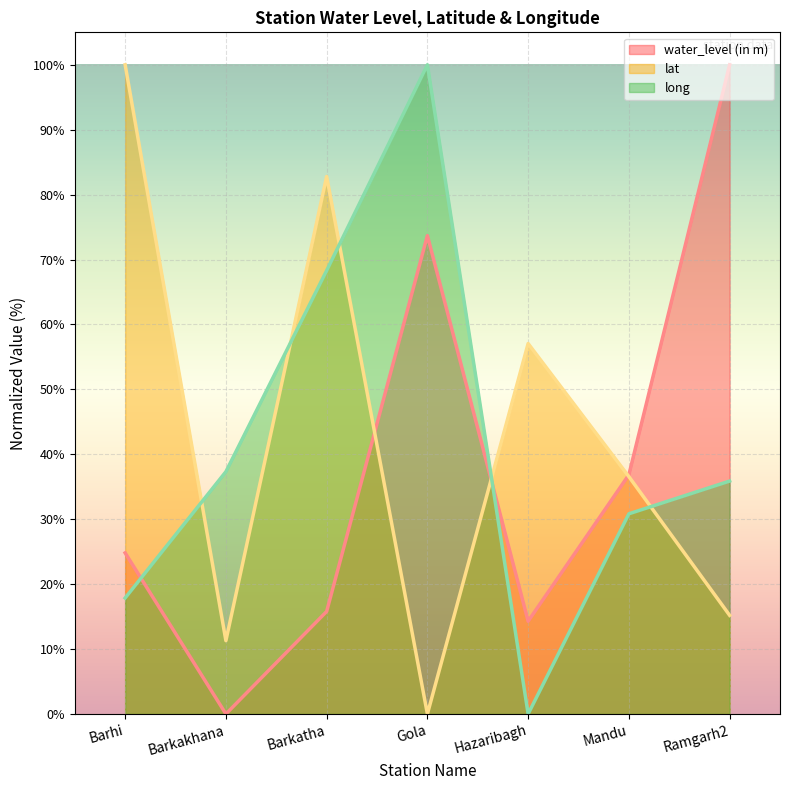

How many data points in lat are above 36?

4